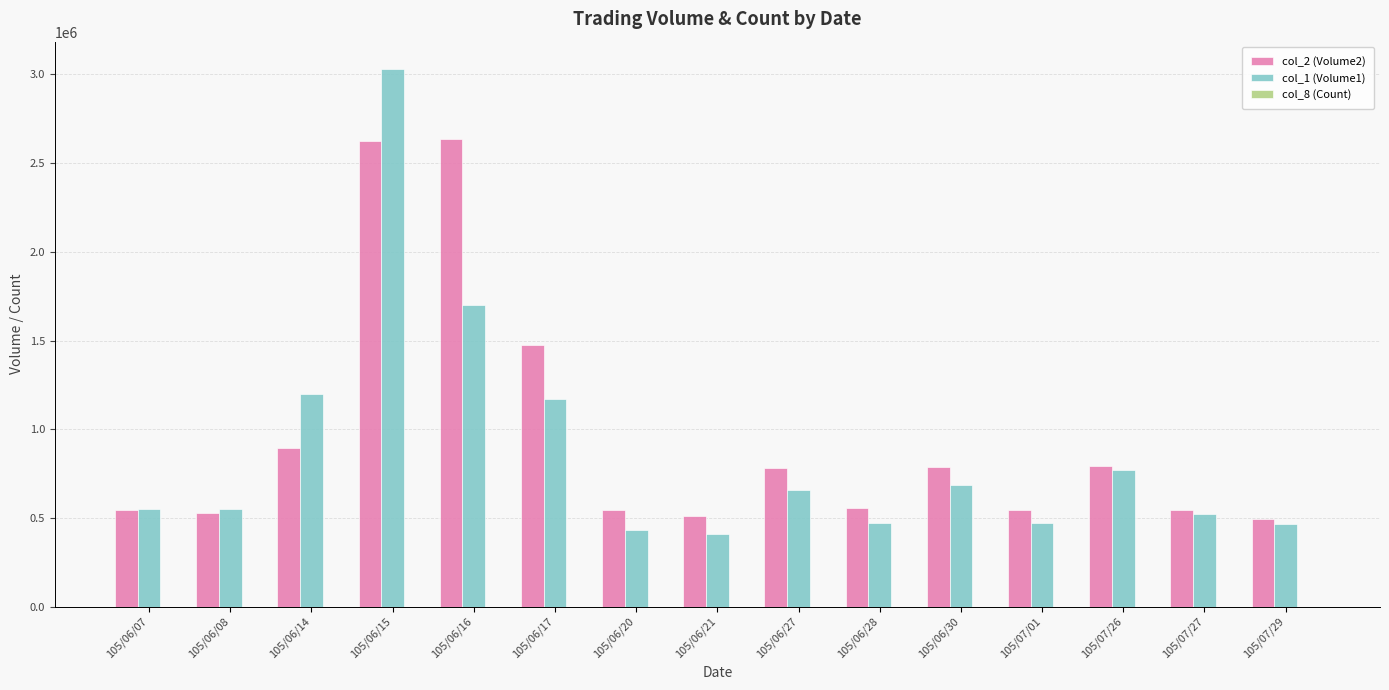

The value of col_2 (Volume2) at 105/06/08 is 130147. True or false?

False